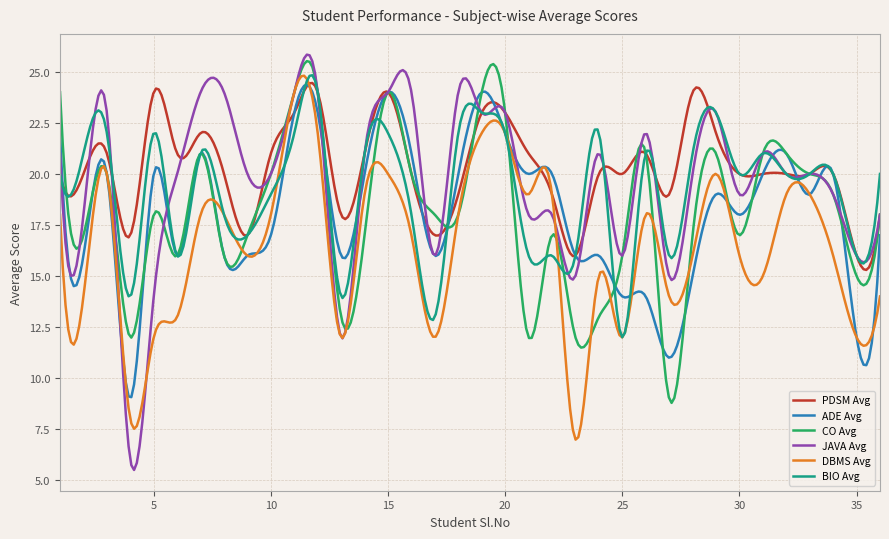

What is the minimum value shown in the chart?

5.5